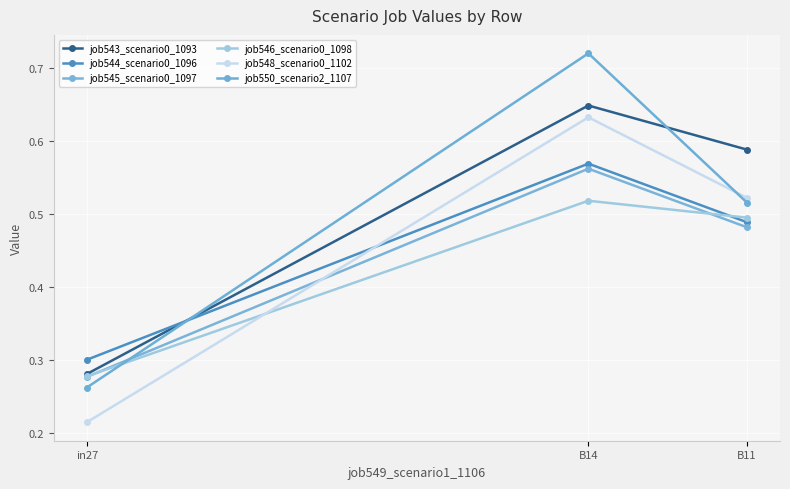

True or false: job550_scenario2_1107 has a value of 0.7 at B14.

True